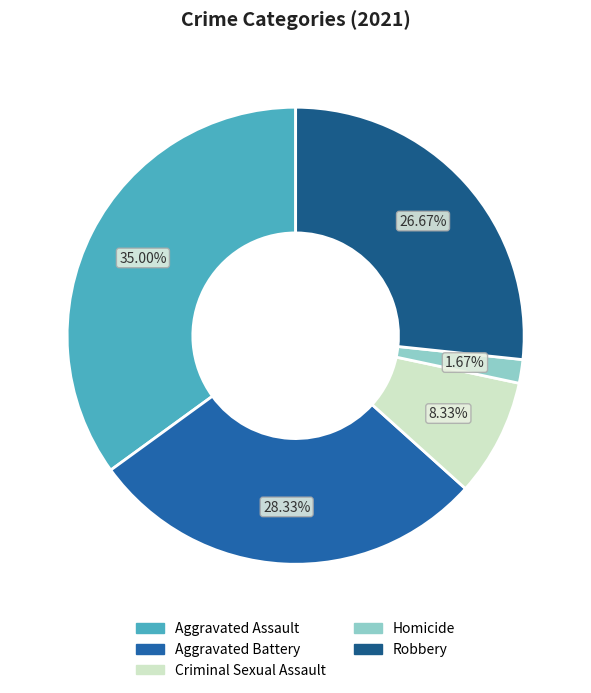

The Homicide slice represents 12% of the pie. True or false?

False